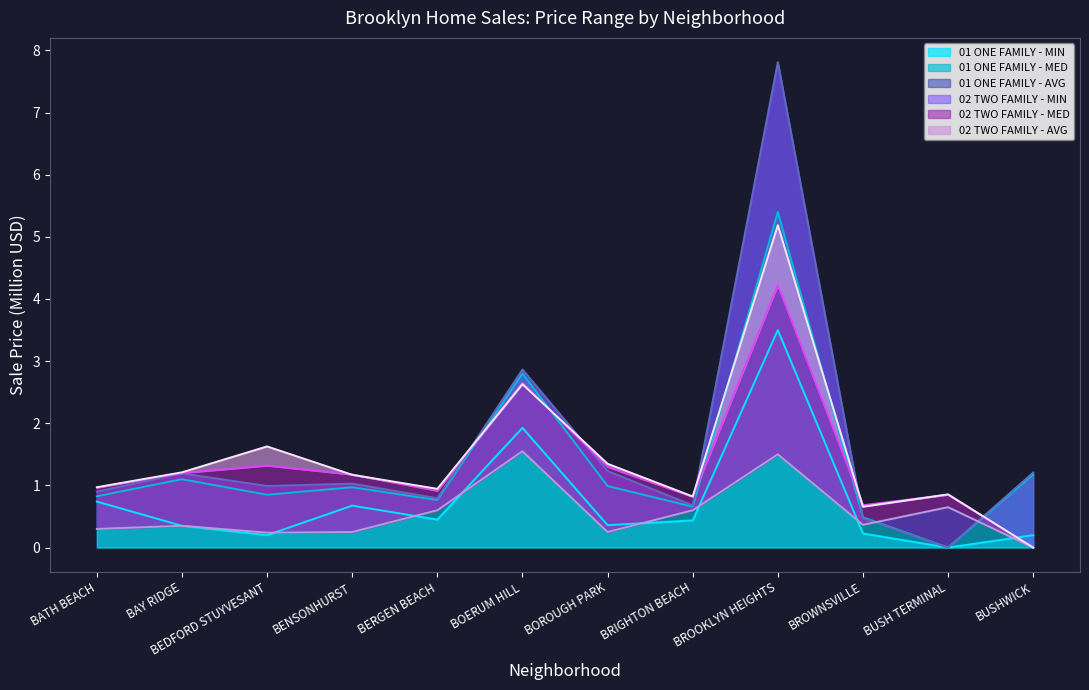

At which label is 01 ONE FAMILY - MIN closest to 1?

BATH BEACH